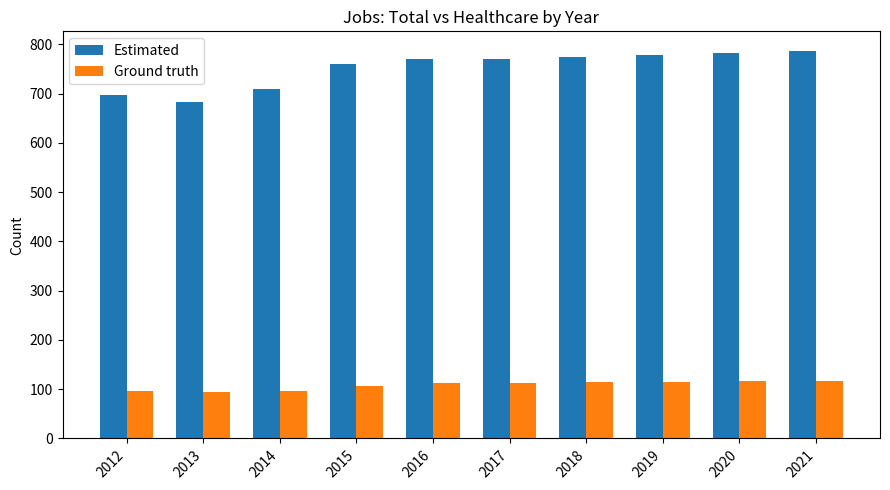

Is it true that Estimated equals 1041 at 2014?

False